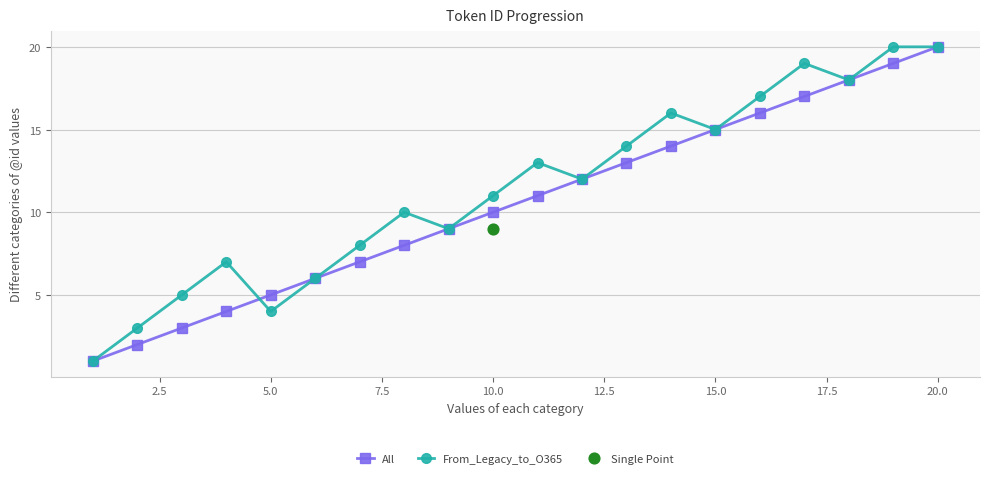

Which series has the largest total across all categories?

From_Legacy_to_O365